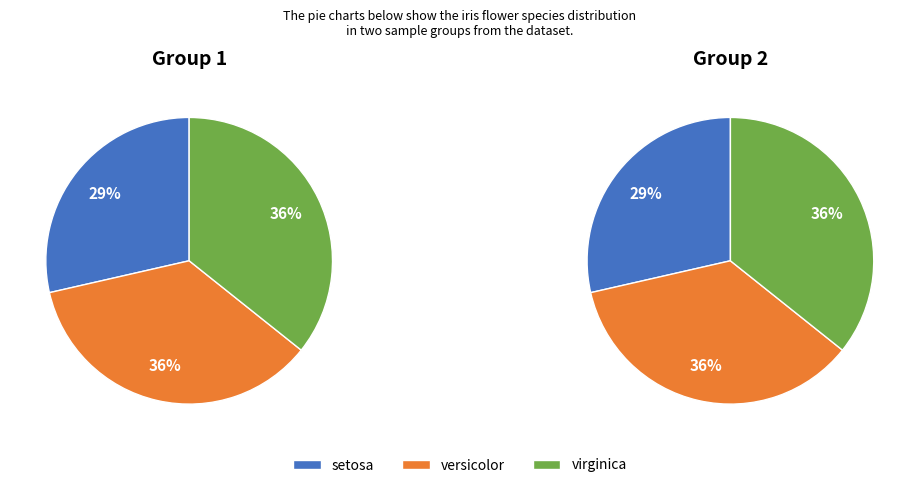

How many segments does this pie chart have?

3